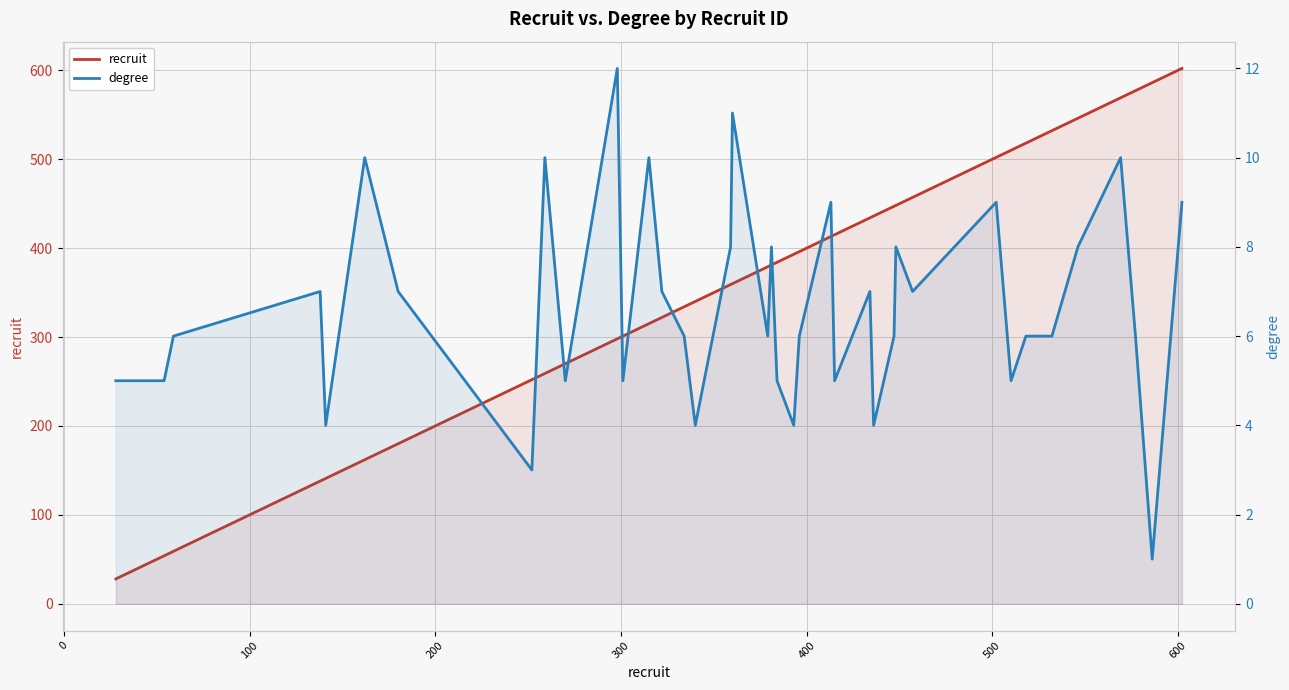

Rank the series by their maximum value, from highest to lowest.

recruit, degree